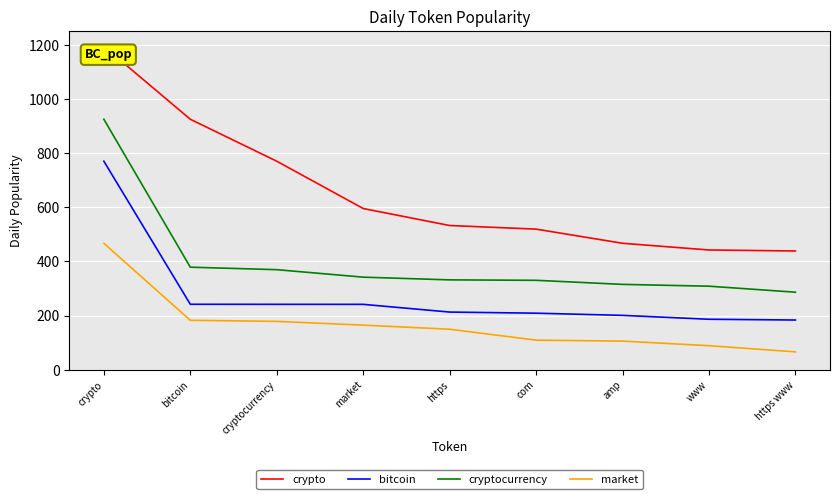

At how many categories does at least one series exceed 268?

9